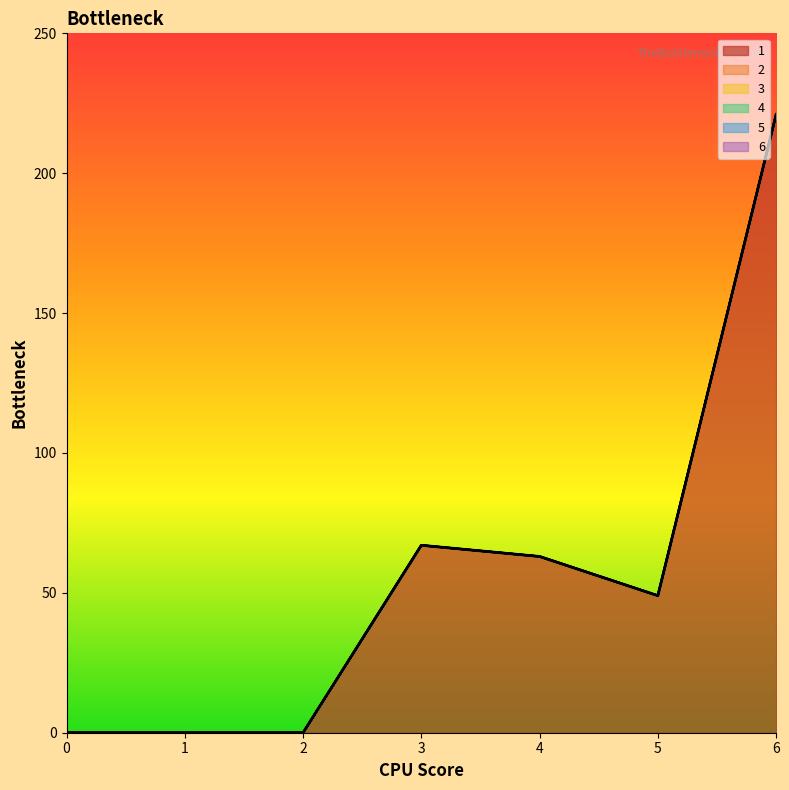

Reading right to left, extract all data points from this chart.

1: 6=221	5=49	4=63	3=67	2=0	1=0	0=0
2: 6=0	5=0	4=0	3=0	2=0	1=0	0=0
3: 6=0	5=0	4=0	3=0	2=0	1=0	0=0
4: 6=0	5=0	4=0	3=0	2=0	1=0	0=0
5: 6=0	5=0	4=0	3=0	2=0	1=0	0=0
6: 6=0	5=0	4=0	3=0	2=0	1=0	0=0